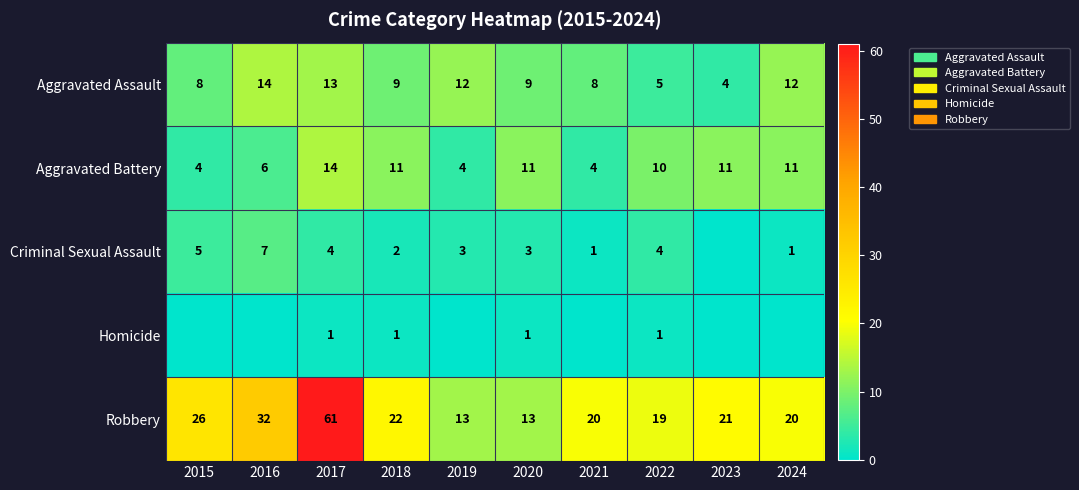

What is the greatest value displayed?

61